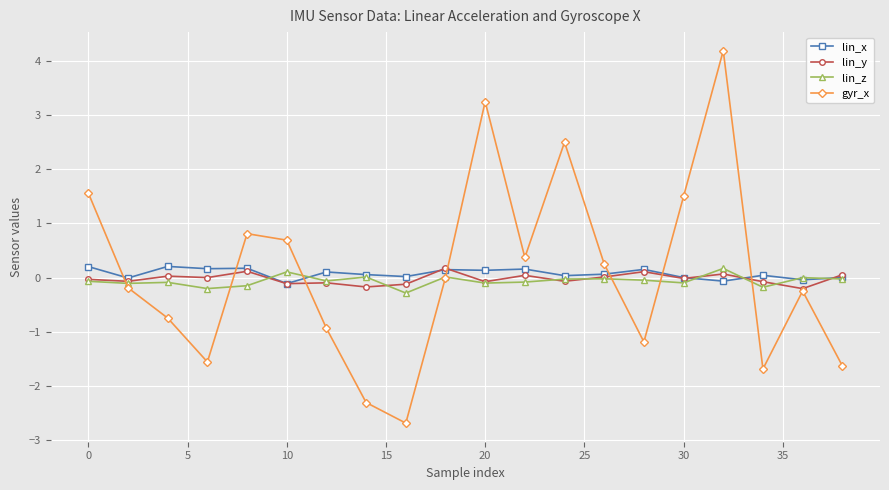

How many data points does each series have?

20